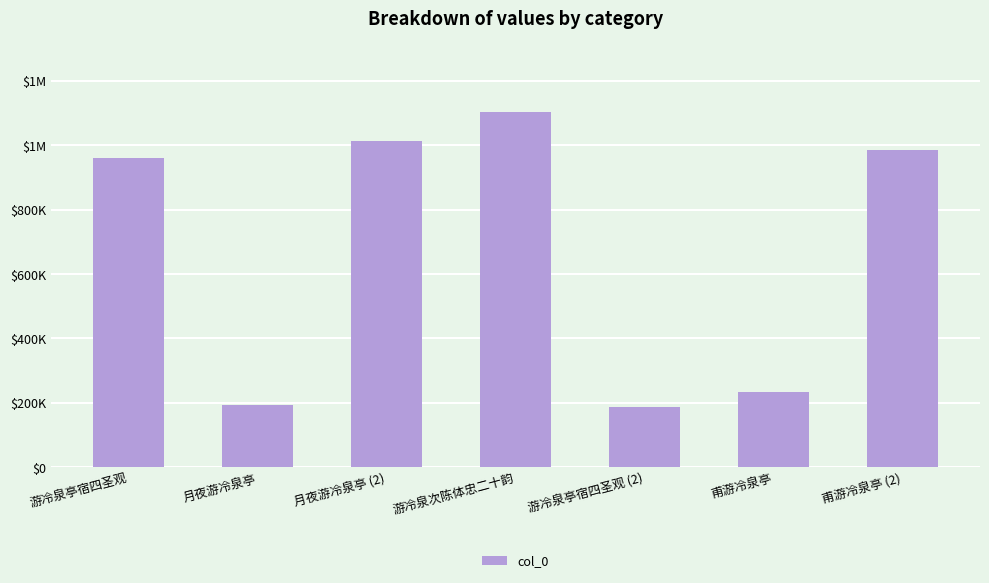

Does the chart contain any negative values?

No